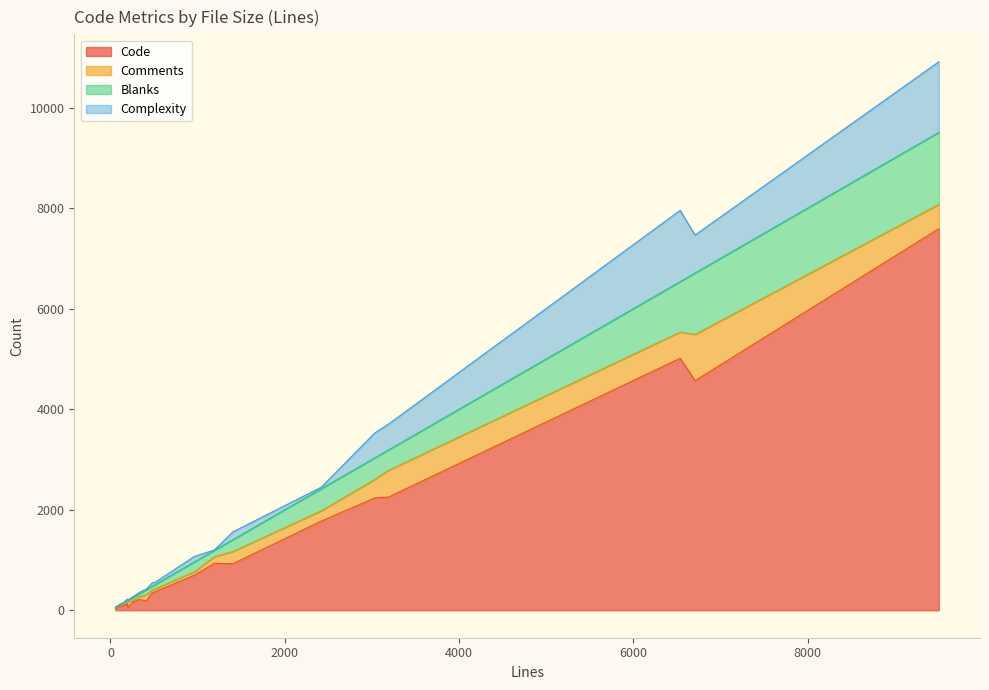

Between 7 and 16, which series saw the biggest shift?

Code